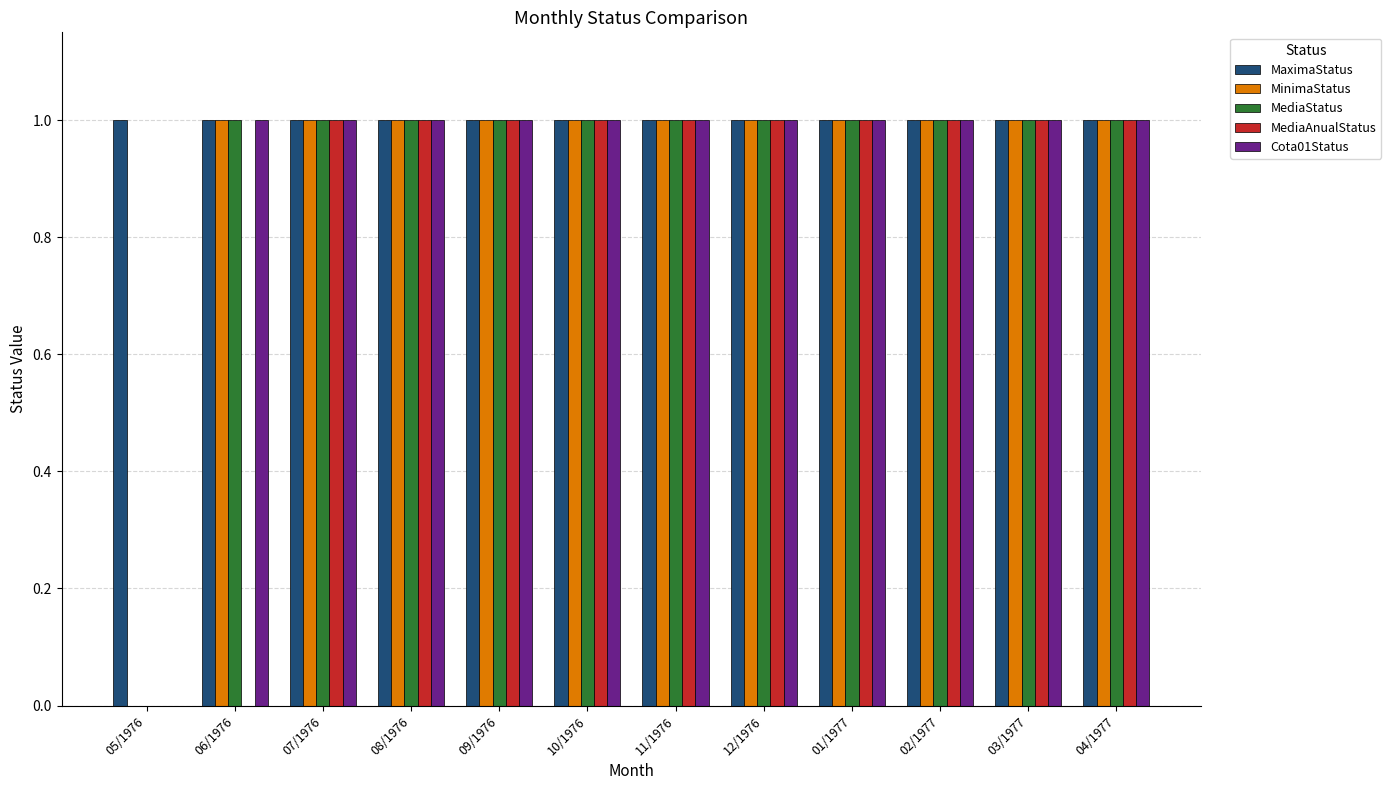

Count the number of categories in the chart.

12